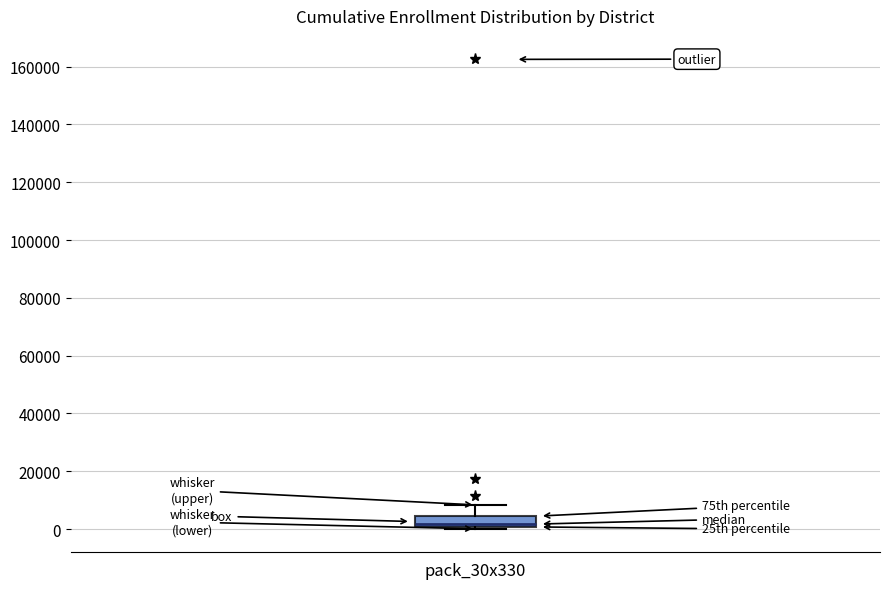

Where is the upper edge of the box for pack_30x330 on the y-axis? The values are not printed on the chart, so give them approximately, as read against the axis.

4000